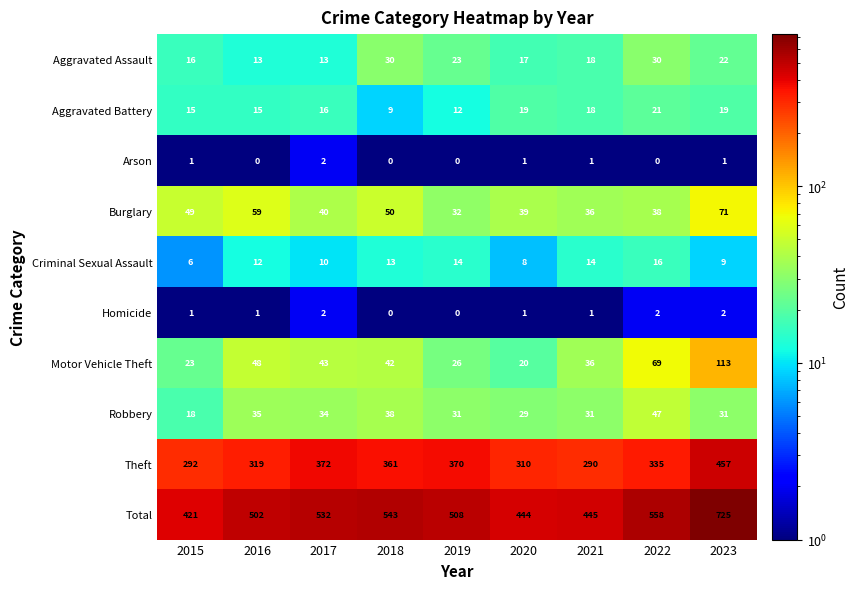

What is the maximum value shown in the chart?

725